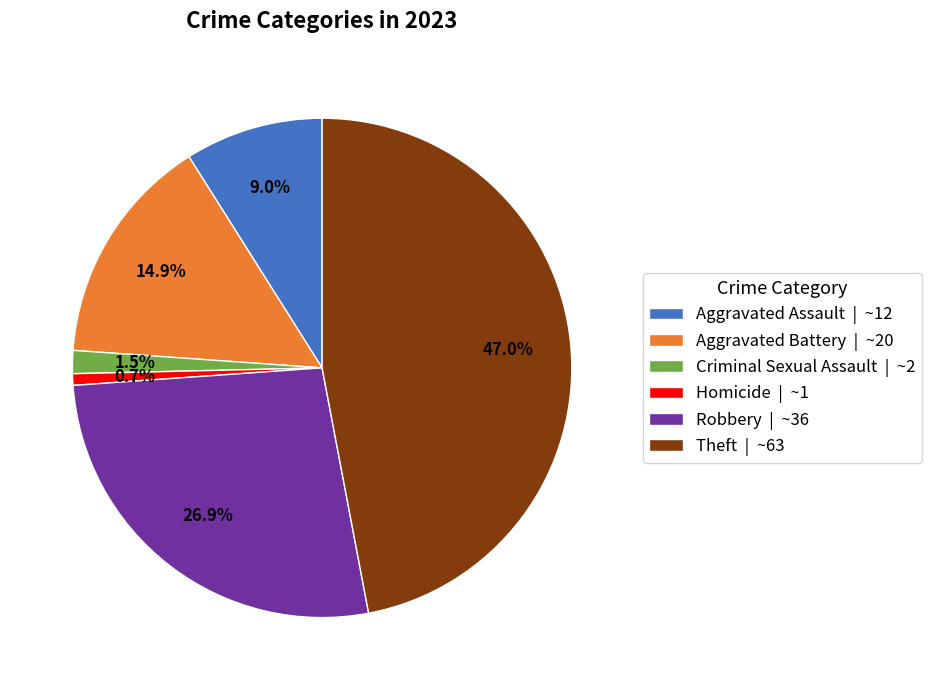

Is there a majority slice in this chart?

No